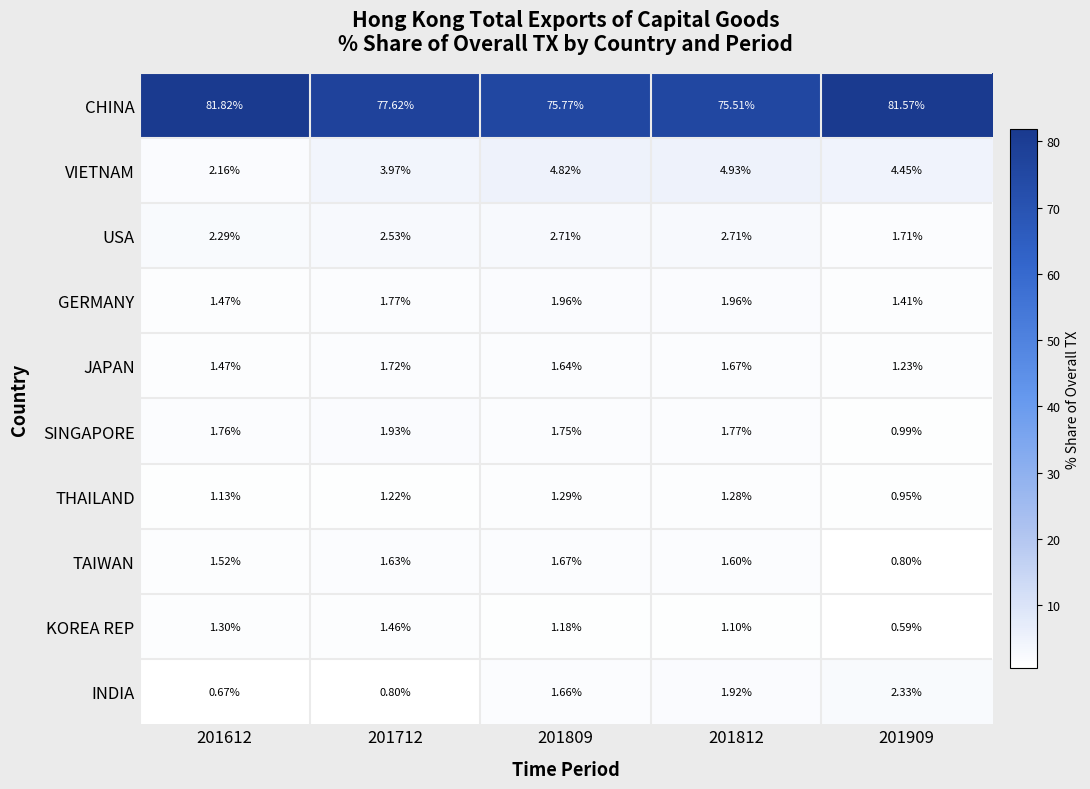

Is the value of VIETNAM at 201612 greater than the value of KOREA REP at 201909?

Yes